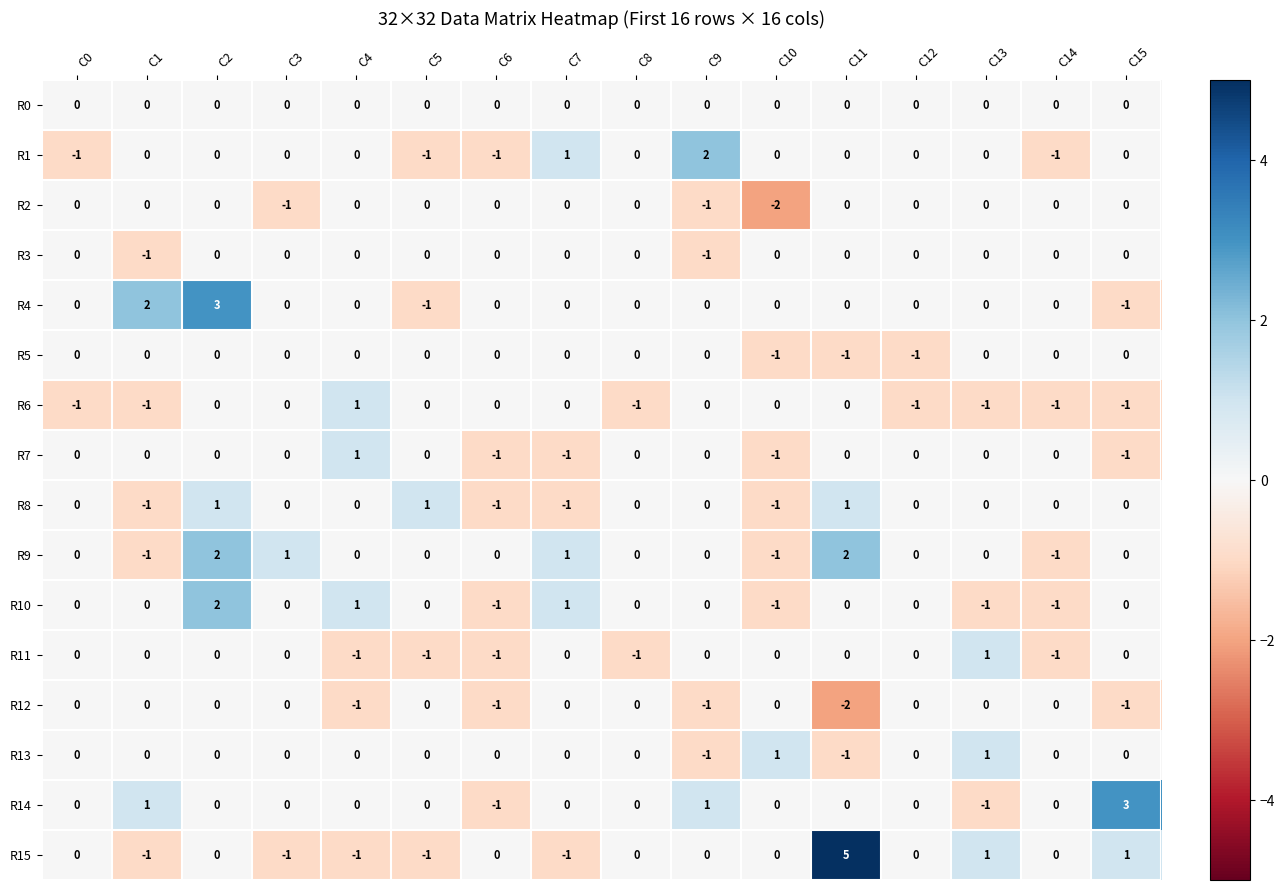

What is the total value across all series at C14?

-5